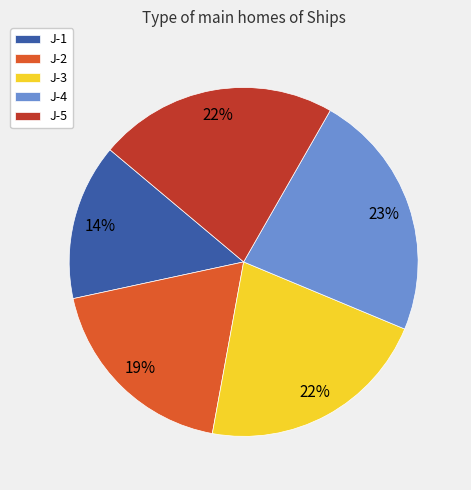

Is J-2 the majority of the pie?

No